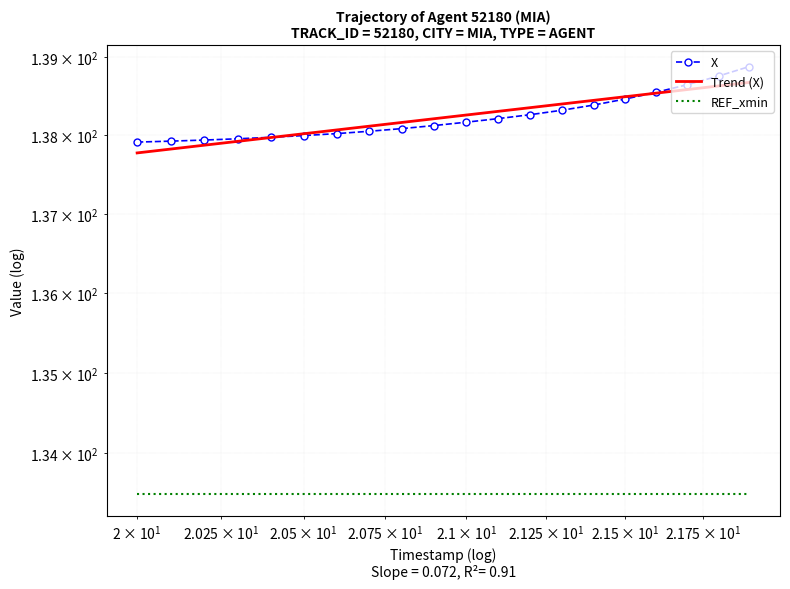

How many lines are shown in the chart?

3